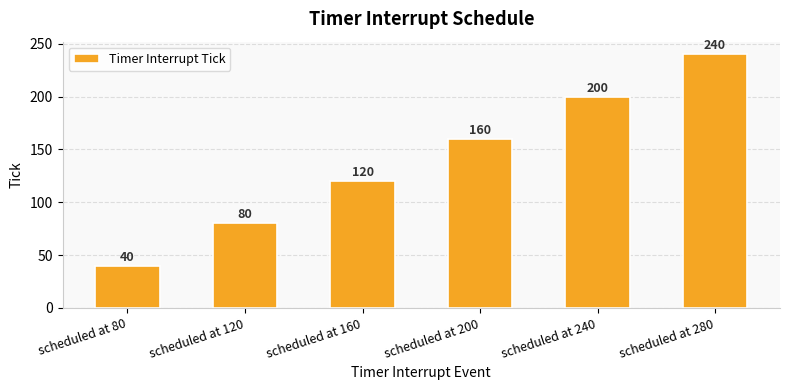

Rank the categories by value from lowest to highest.

scheduled at 80, scheduled at 120, scheduled at 160, scheduled at 200, scheduled at 240, scheduled at 280